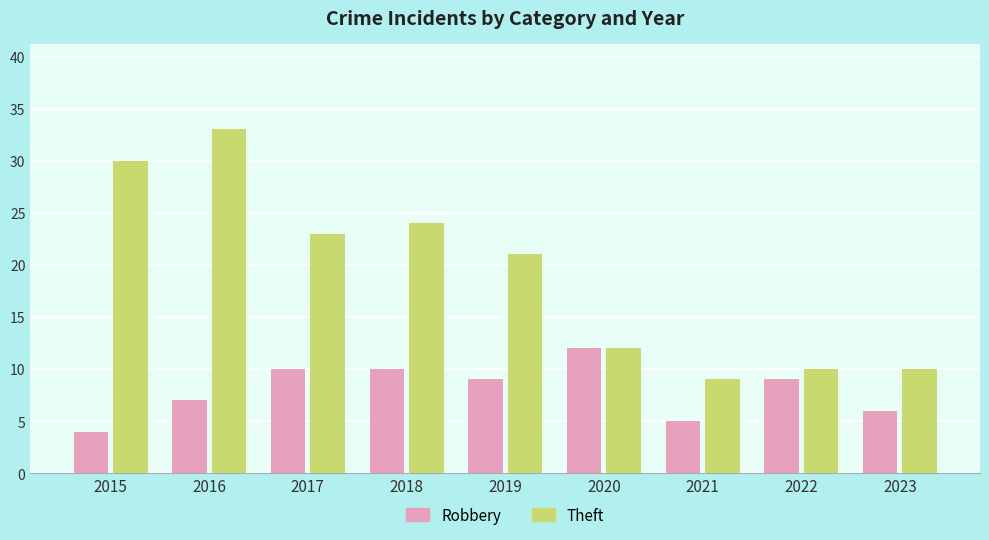

What is the greatest value displayed?

33